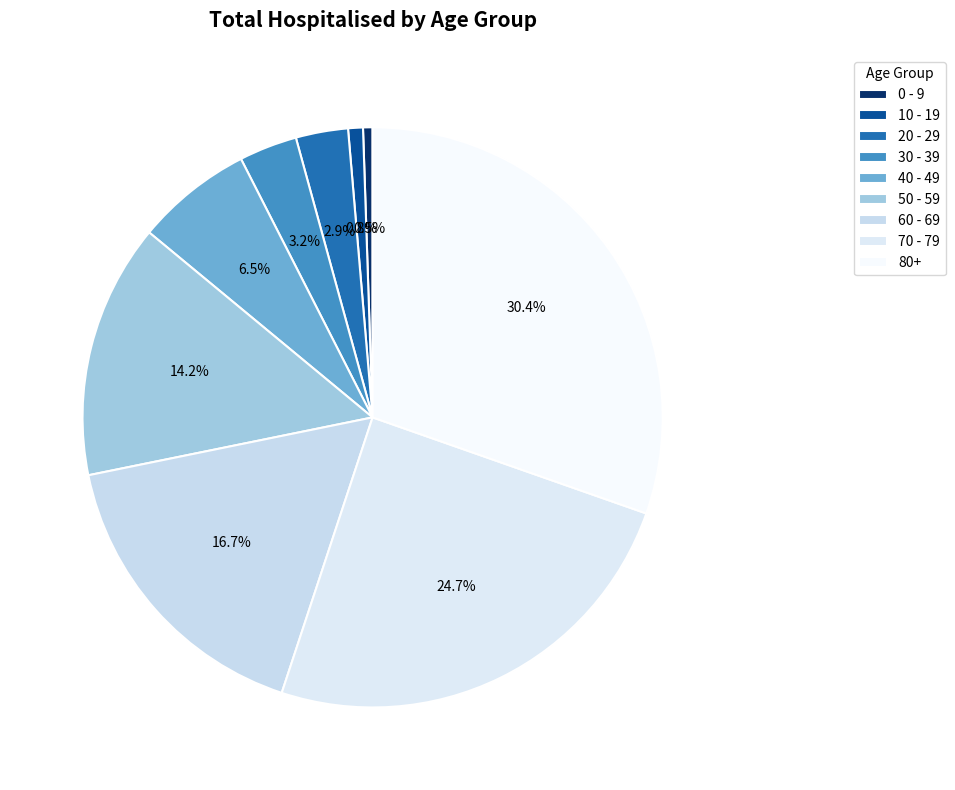

To the nearest percent, what percentage of the pie is 80+?

30%